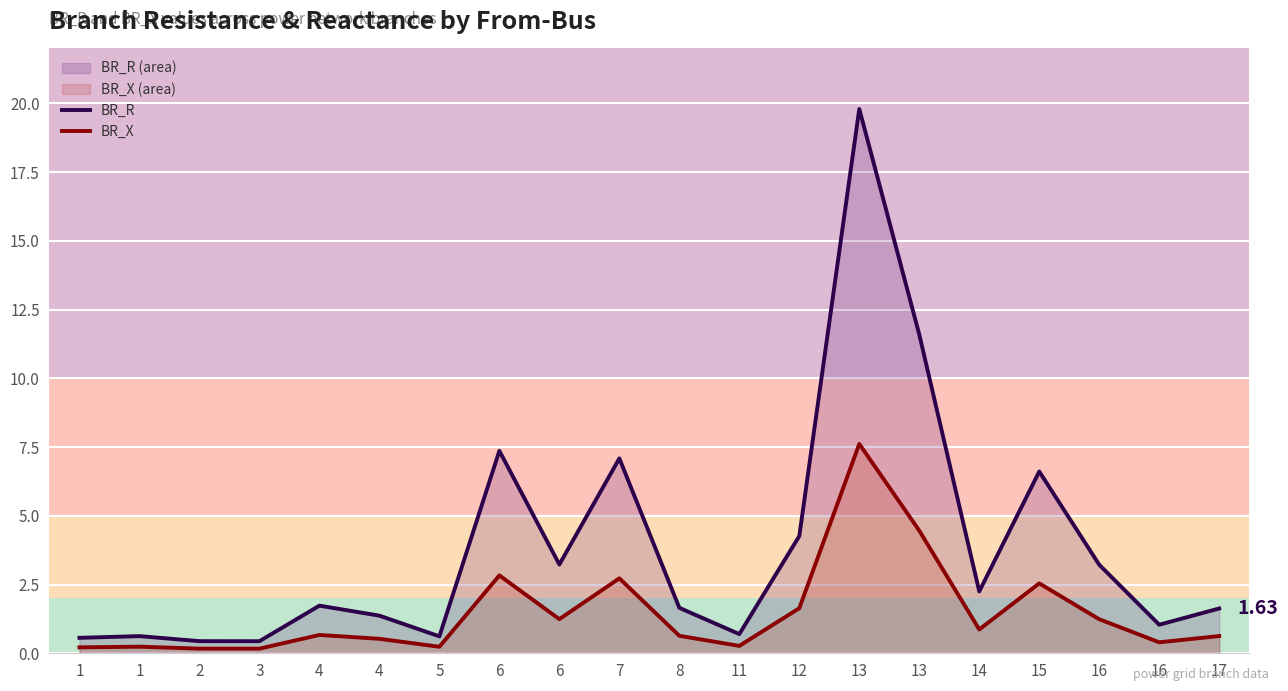

What are all the series names shown in the legend?

BR_R, BR_X